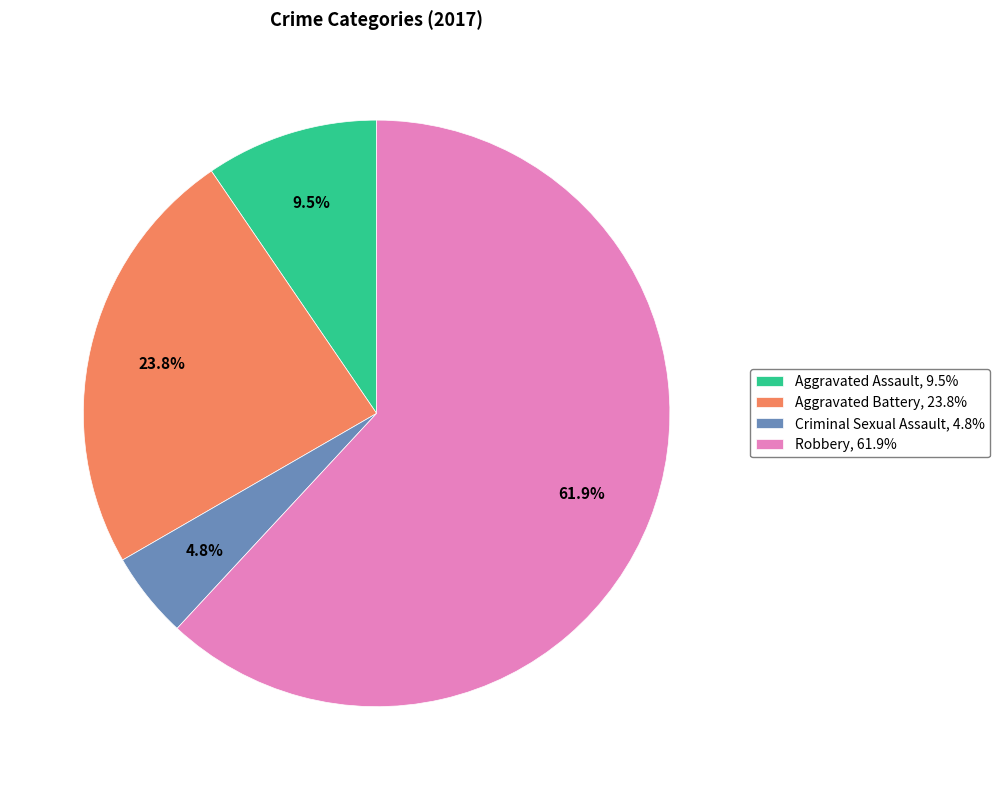

To the nearest percent, what portion does Aggravated Battery represent?

24%